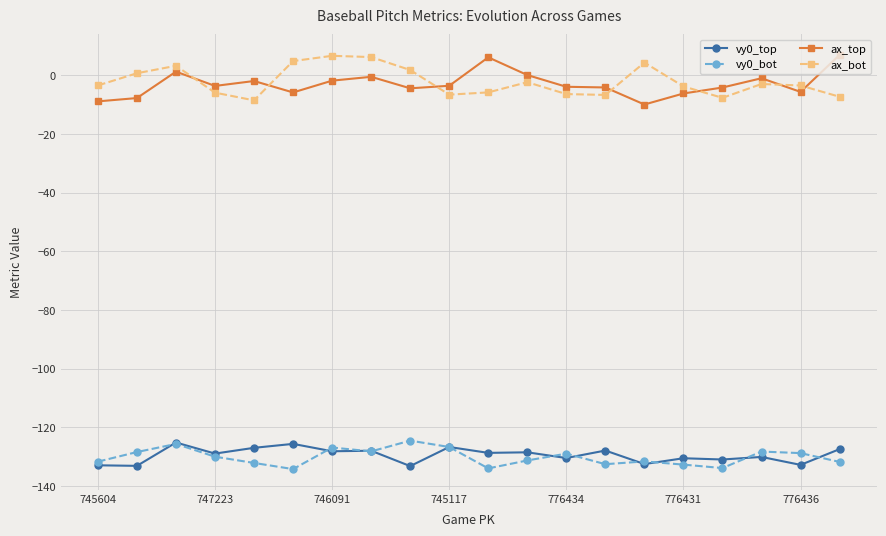

True or false: ax_bot and vy0_top intersect in this chart.

False